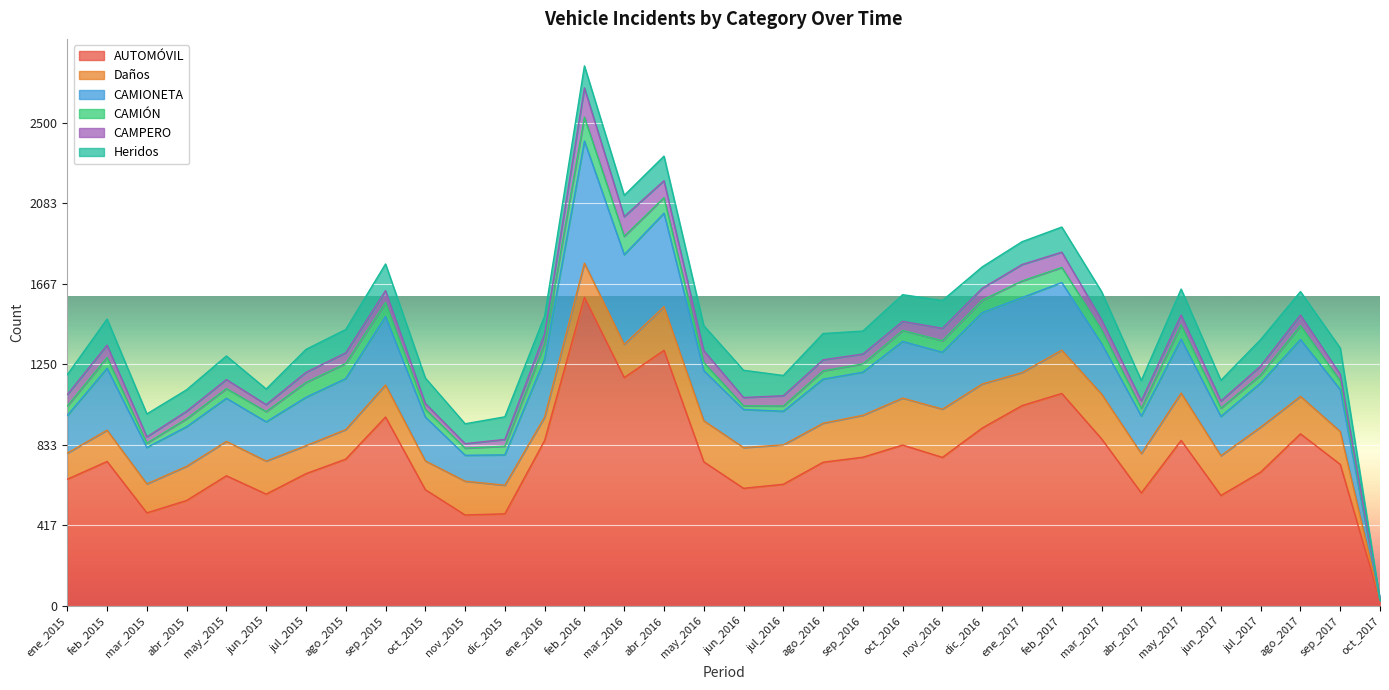

At how many categories does at least one series exceed 1012?

5